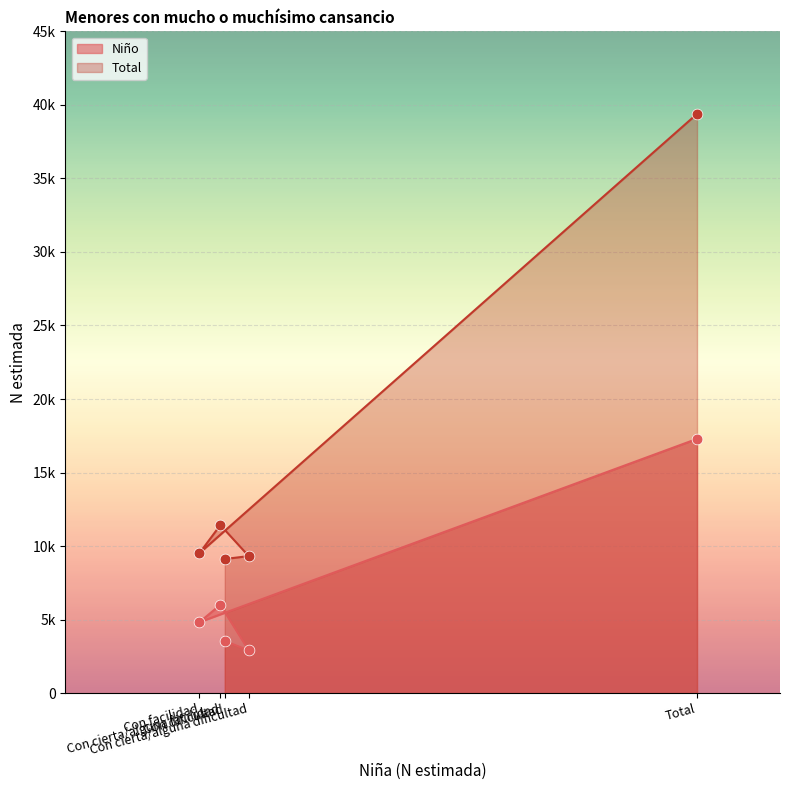

Which series has the largest Y range (max minus min)?

Total